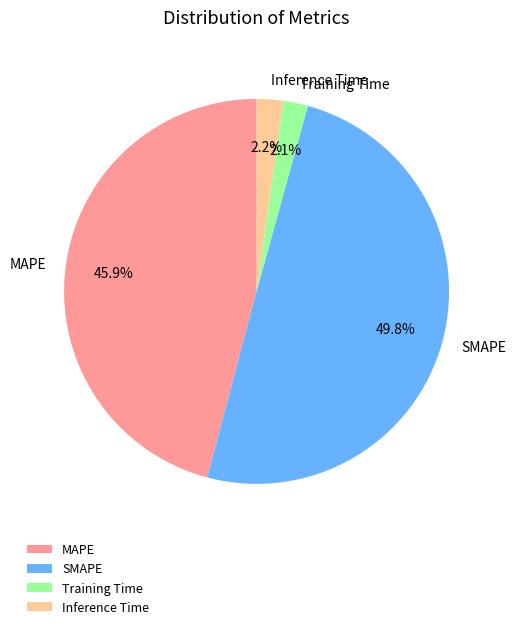

To the nearest percent, what percentage of the pie is Inference Time?

2%